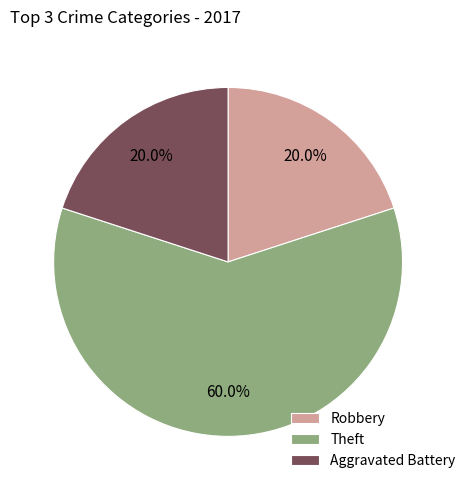

What is the largest slice in the pie chart?

Theft